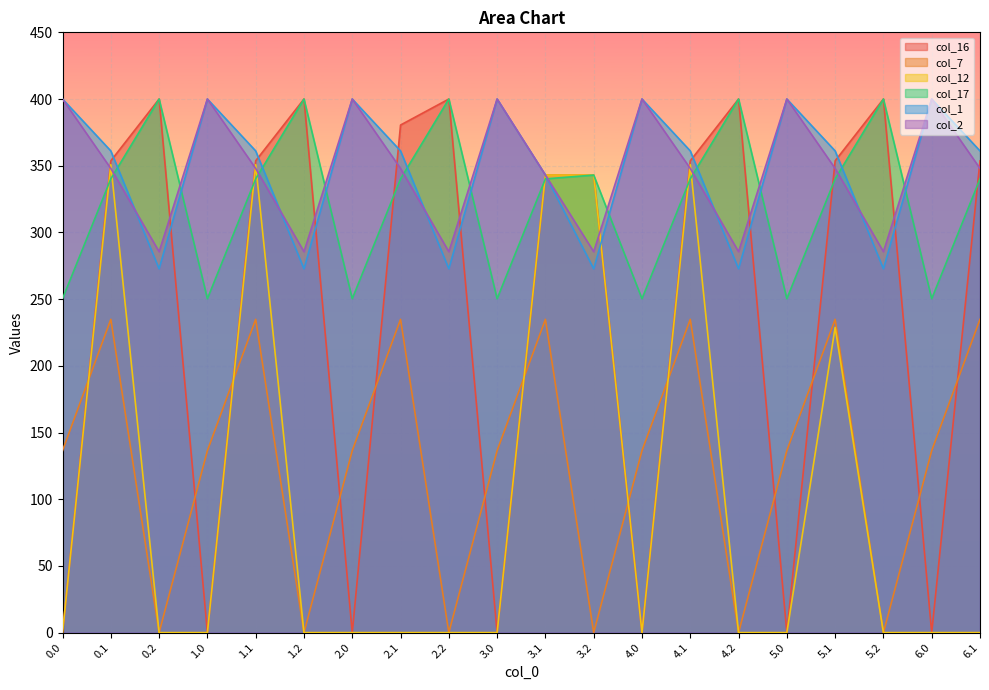

What is the value of the col_1 point at the 7th from the left?

400.0